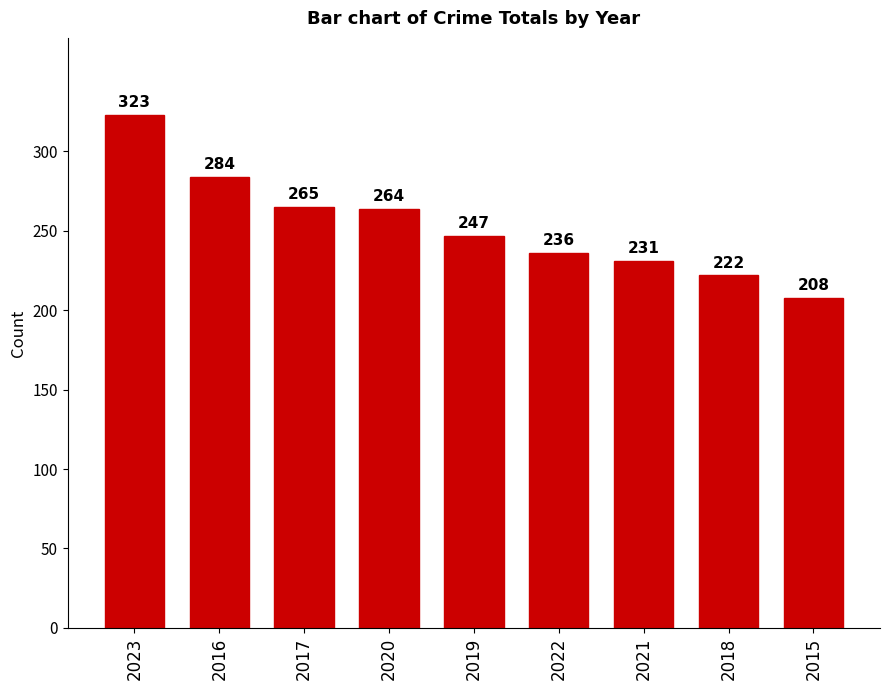

True or false: the data shows 94 at 2022.

False